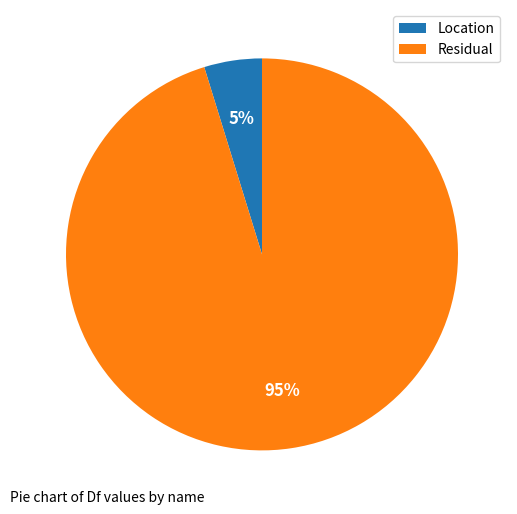

Between Residual and Location, which is larger?

Residual